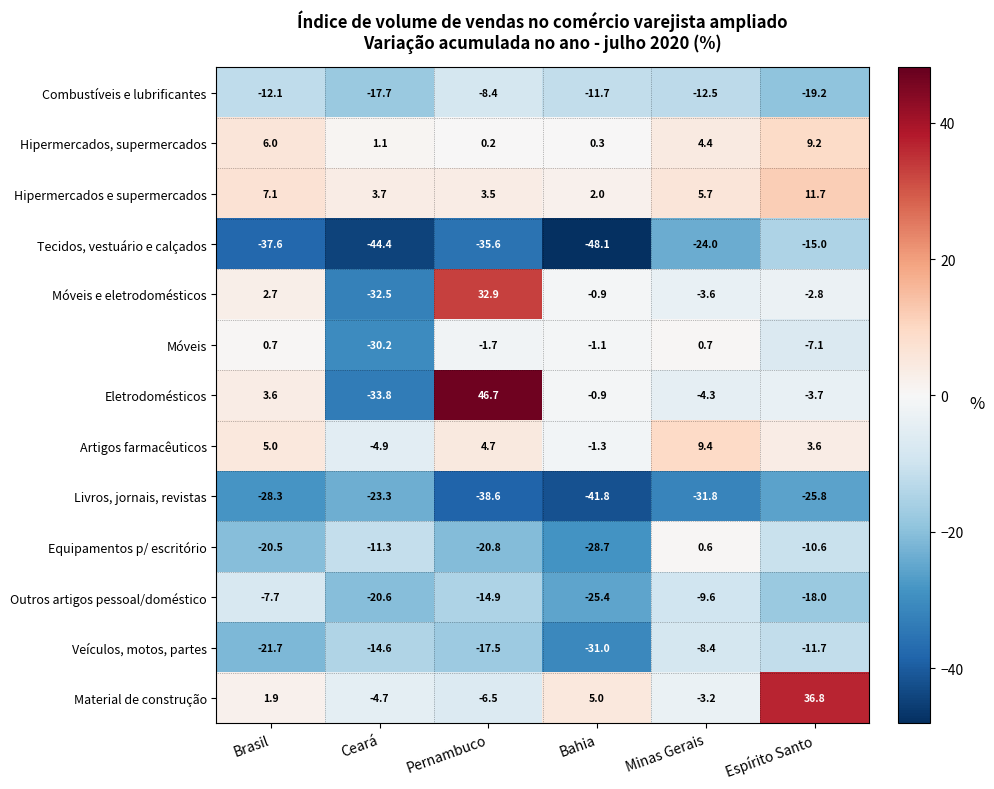

List the labels in order of Veículos, motos, partes value, smallest first.

Bahia, Brasil, Pernambuco, Ceará, Espírito Santo, Minas Gerais